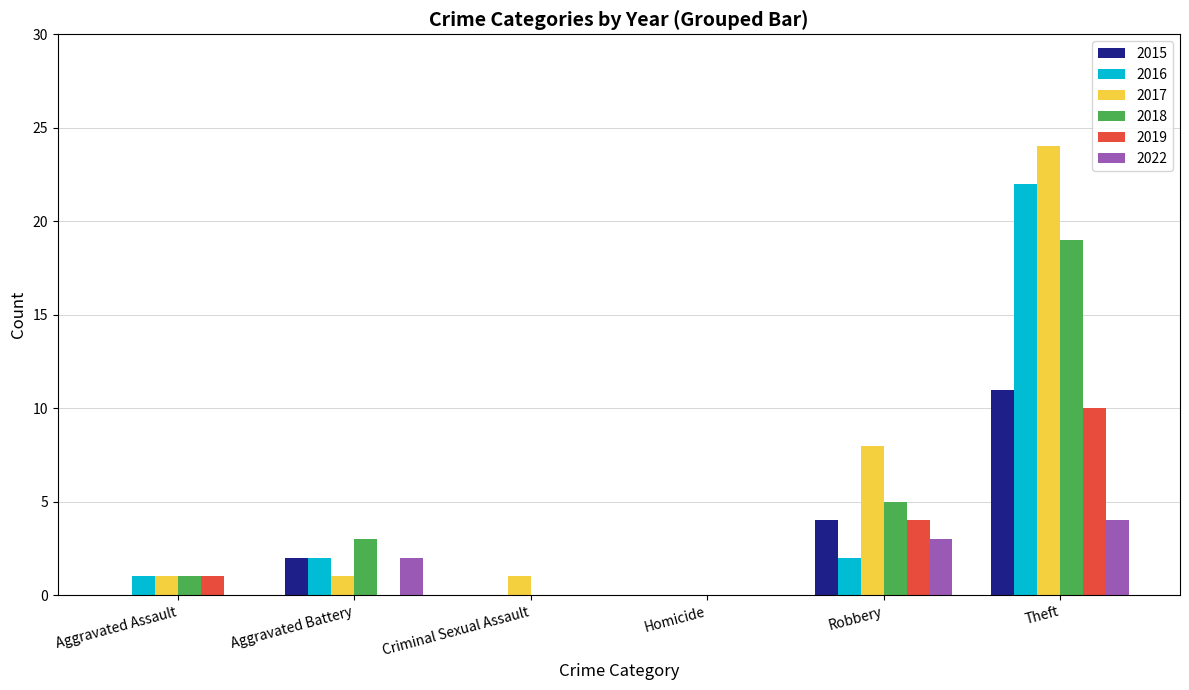

Is it true that 2018 equals 5 at Theft?

False